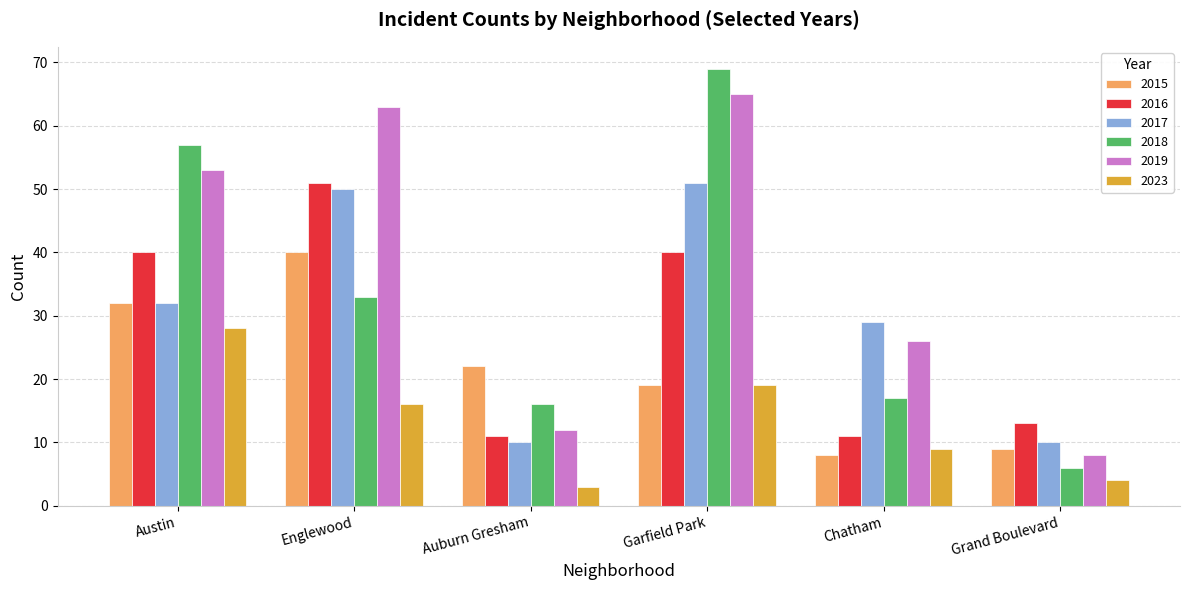

Reading left to right, what are all the values shown in this chart?

2015: Austin=32	Englewood=40	Auburn Gresham=22	Garfield Park=19	Chatham=8	Grand Boulevard=9
2016: Austin=40	Englewood=51	Auburn Gresham=11	Garfield Park=40	Chatham=11	Grand Boulevard=13
2017: Austin=32	Englewood=50	Auburn Gresham=10	Garfield Park=51	Chatham=29	Grand Boulevard=10
2018: Austin=57	Englewood=33	Auburn Gresham=16	Garfield Park=69	Chatham=17	Grand Boulevard=6
2019: Austin=53	Englewood=63	Auburn Gresham=12	Garfield Park=65	Chatham=26	Grand Boulevard=8
2023: Austin=28	Englewood=16	Auburn Gresham=3	Garfield Park=19	Chatham=9	Grand Boulevard=4